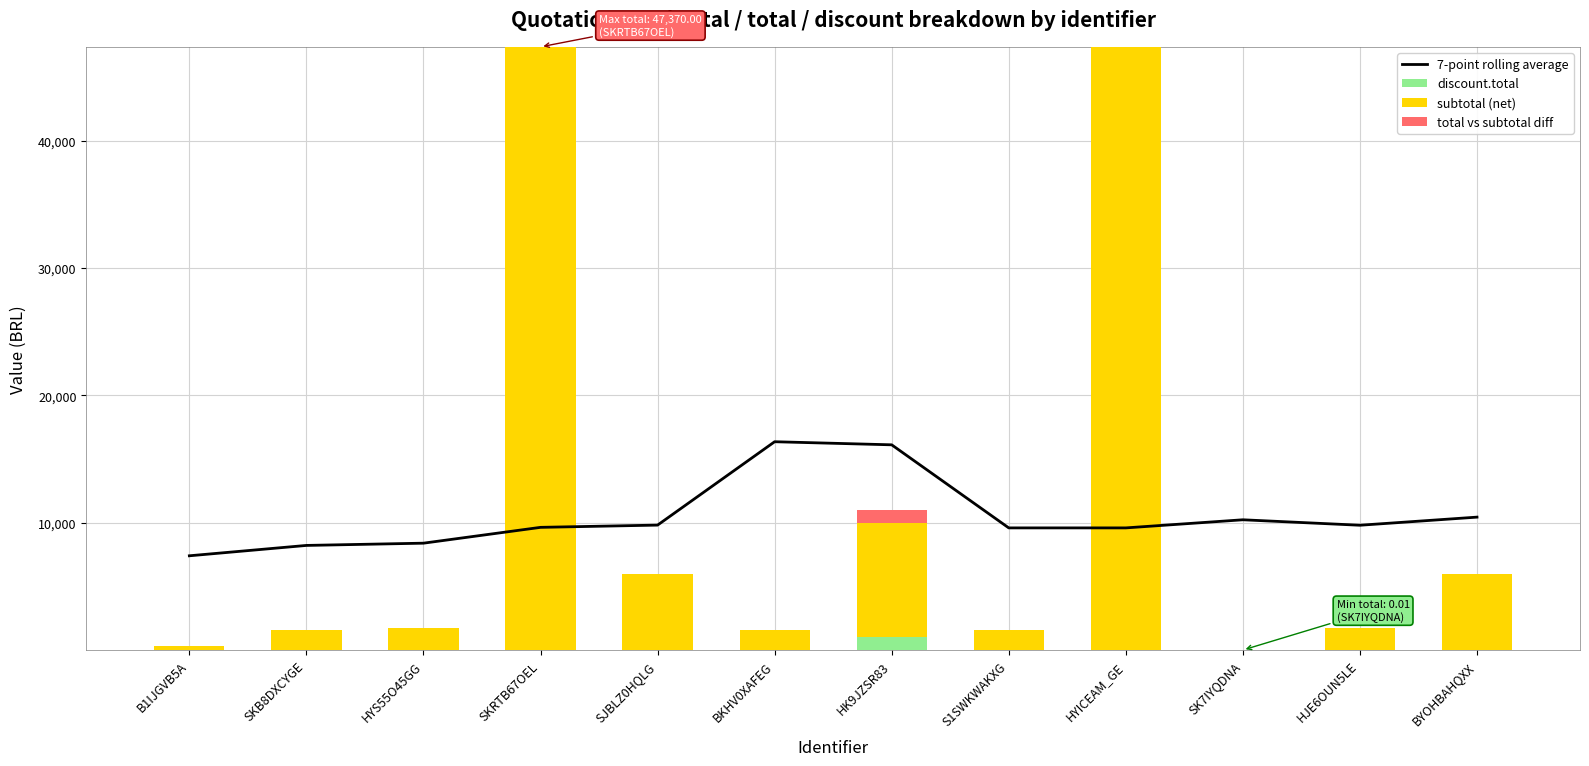

Reading left to right, list all the values displayed in this chart.

7-point rolling average: 7400.7	8214.5	8391.0	9633.8	9810.3	16358.1	16115.3	9591.0	9591.0	10228.4	9799.3	10436.7
discount.total: 0.0	0.0	0.0	0.0	0.0	0.0	1000.0	0.0	0.0	0.0	0.0	0.0
subtotal (net): 300.0	1535.0	1700.0	47370.0	5996.8	1535.0	9000.0	1535.0	47370.0	0.0	1700.0	5996.8
total vs subtotal diff: 0.0	0.0	0.0	0.0	0.0	0.0	1000.0	0.0	0.0	0.0	0.0	0.0